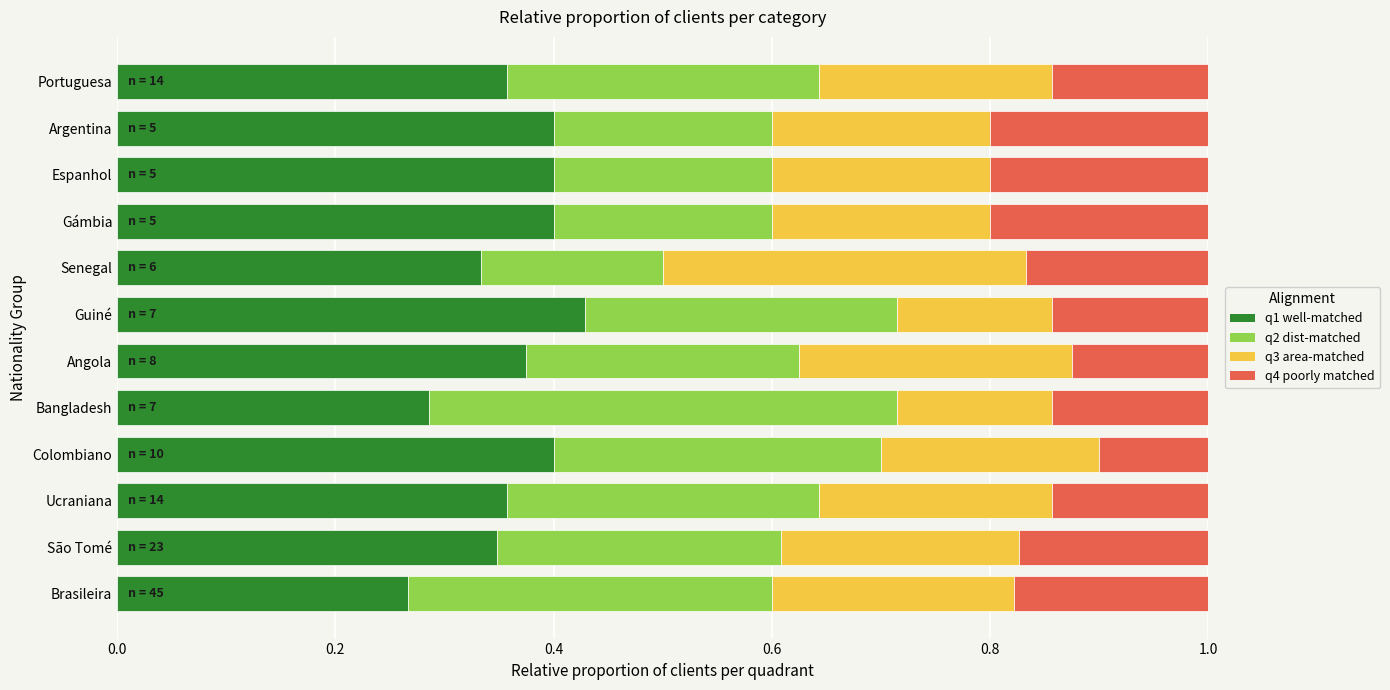

At which label does q1 well-matched reach its peak?

Guiné